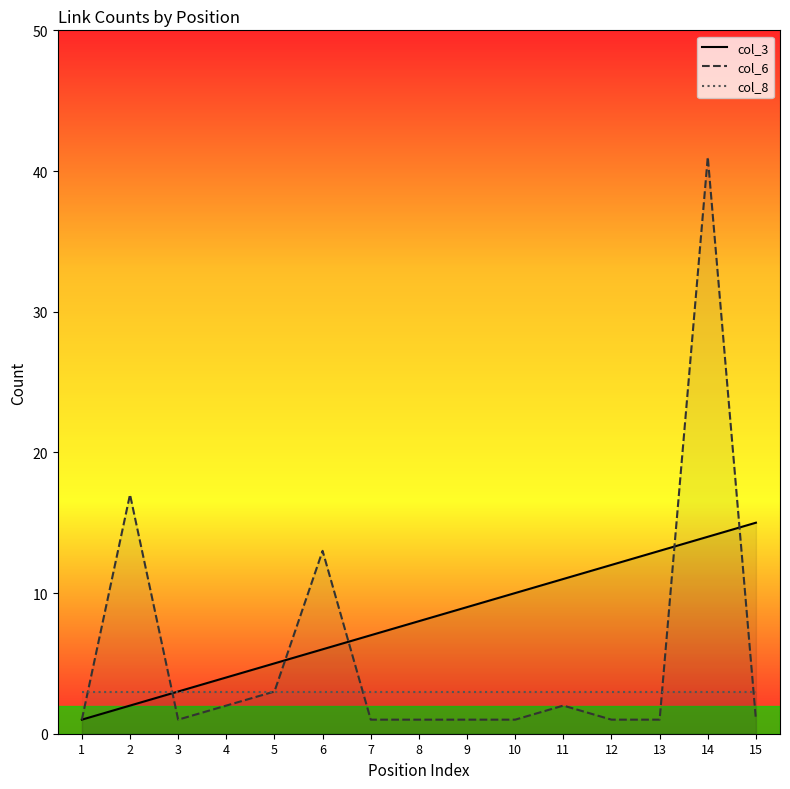

What is the spread (max minus min) of values at 15?

14